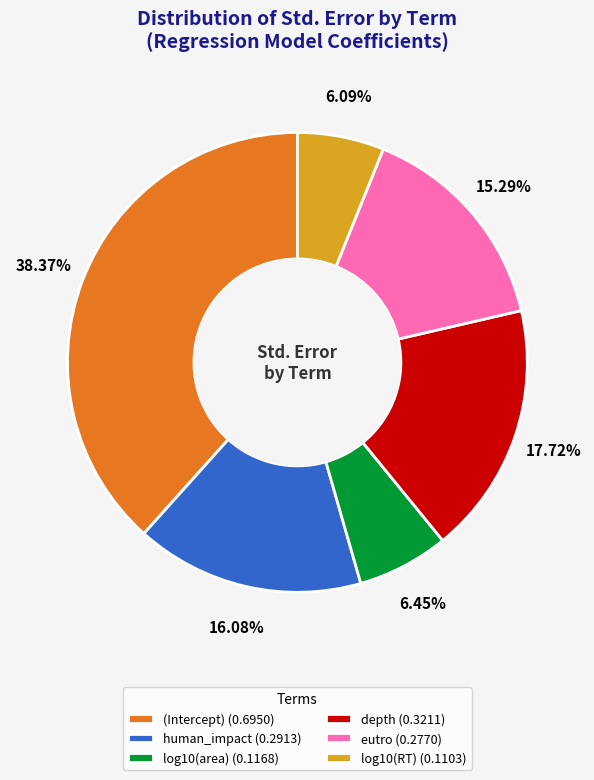

What percentage is NOT represented by depth?

82.3%